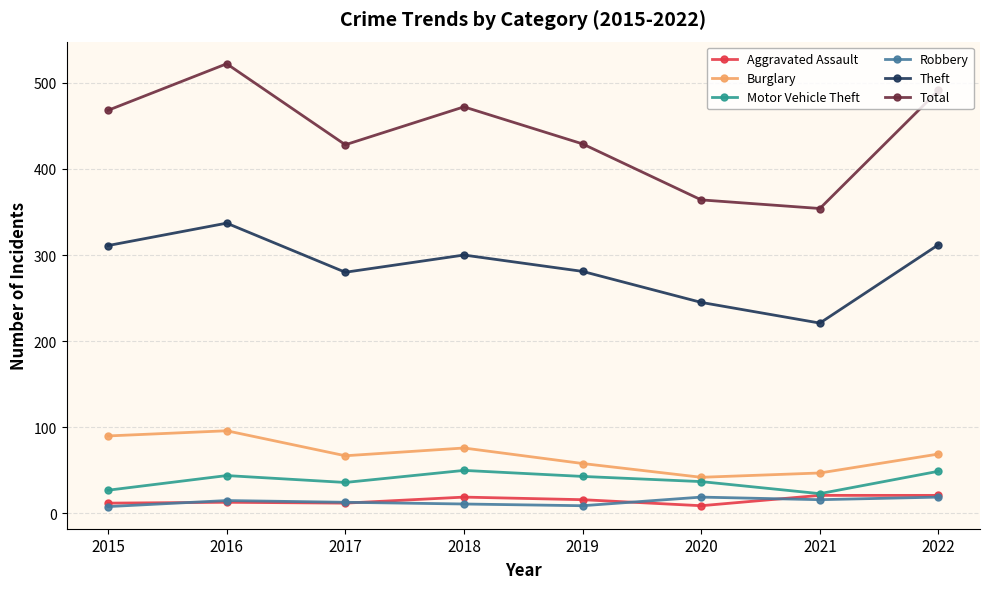

What is the minimum value shown in the chart?

8